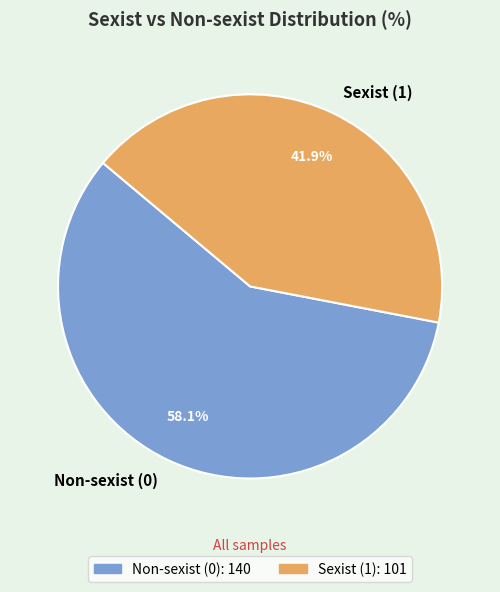

Is it true that Sexist (1) is 42% of the pie?

True